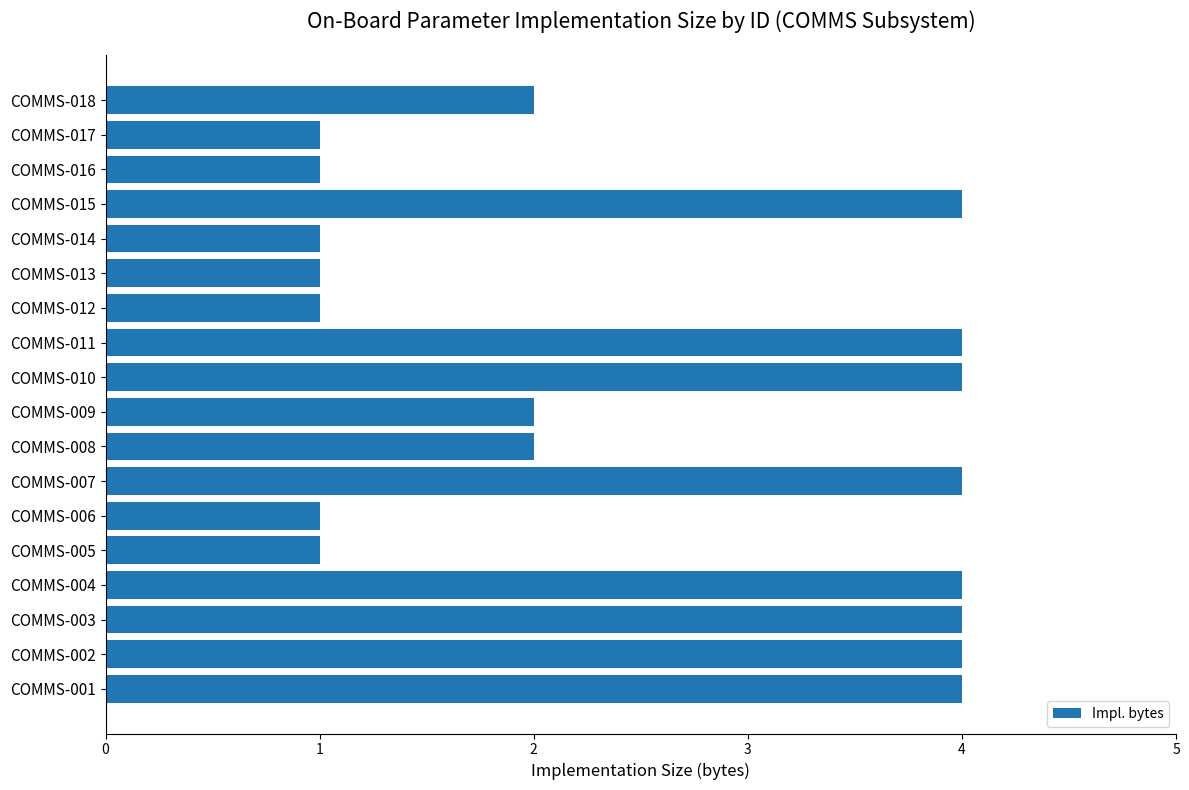

The value at COMMS-009 is 1. True or false?

False